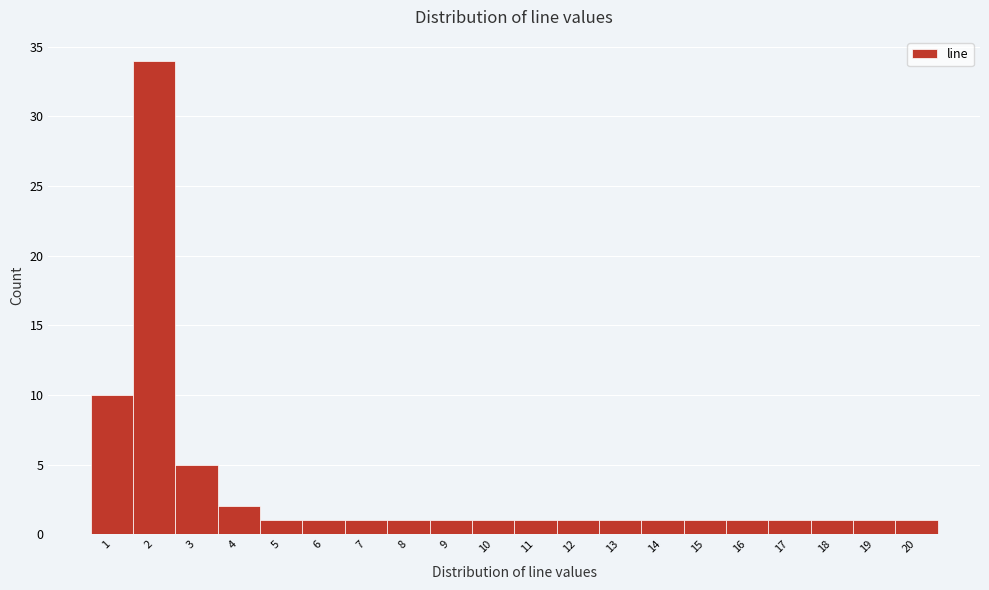

Reading left to right, list every bar in this chart as the range it spans on the x-axis followed by its height. The values are not printed on the chart, so give them approximately, as read against the axis.

0.5 to 1.5: 10
1.5 to 2.5: 34
2.5 to 3.5: 5
3.5 to 4.5: 2
4.5 to 5.5: 1
5.5 to 6.5: 1
6.5 to 7.5: 1
7.5 to 8.5: 1
8.5 to 9.5: 1
9.5 to 10.5: 1
10.5 to 11.5: 1
11.5 to 12.5: 1
12.5 to 13.5: 1
13.5 to 14.5: 1
14.5 to 15.5: 1
15.5 to 16.5: 1
16.5 to 17.5: 1
17.5 to 18.5: 1
18.5 to 19.5: 1
19.5 to 20.5: 1